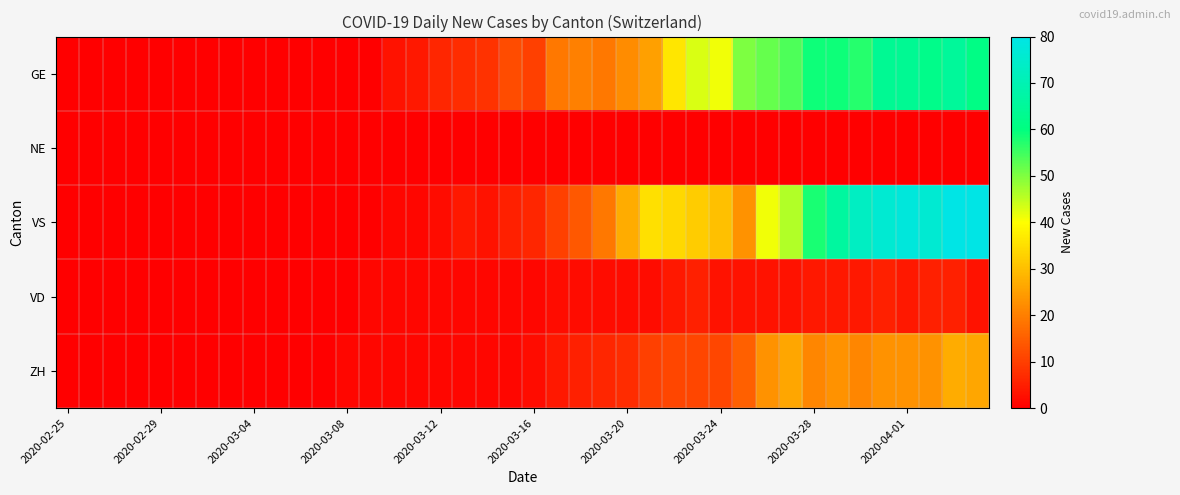

Count the number of categories in the chart.

40